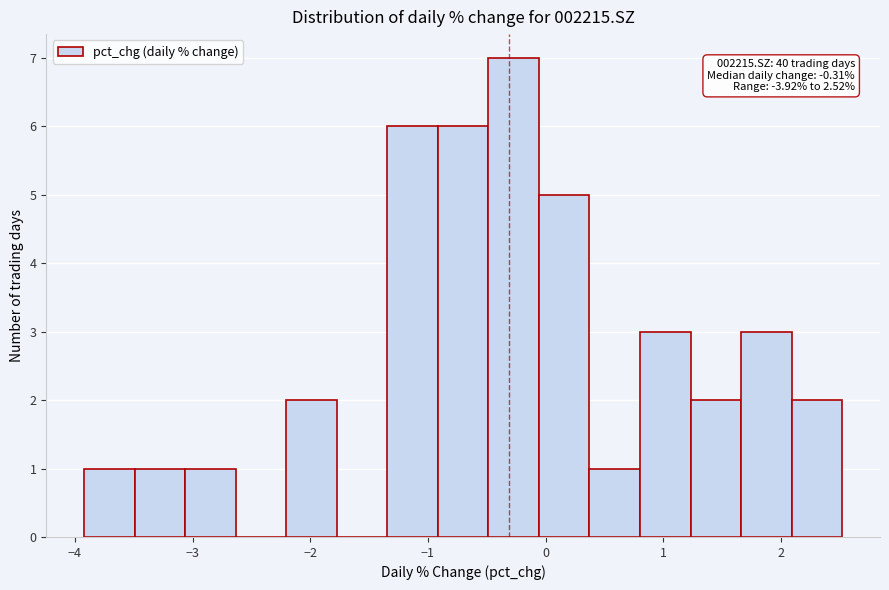

Which range on the x-axis has the tallest bar?

-0.5 to -0.1